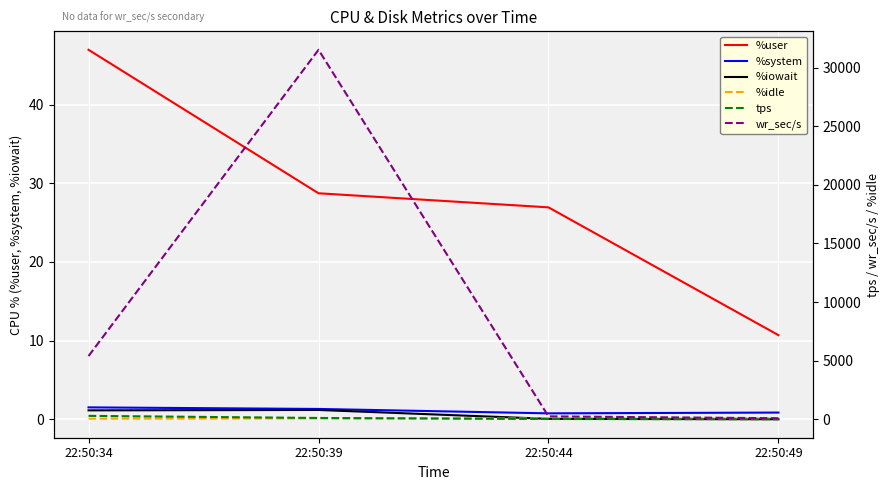

At which category is the sum across all series the highest?

22:50:39